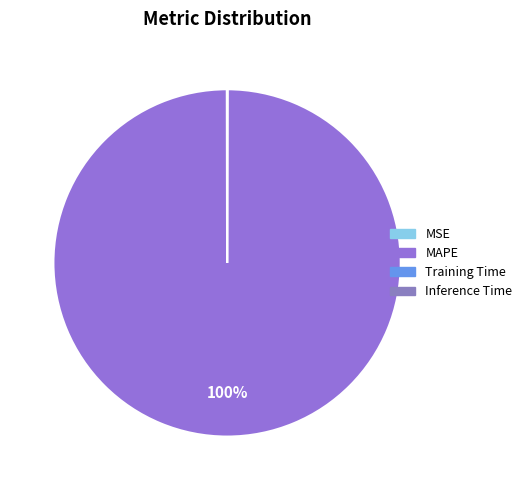

To the nearest percent, what is the average slice percentage?

25%